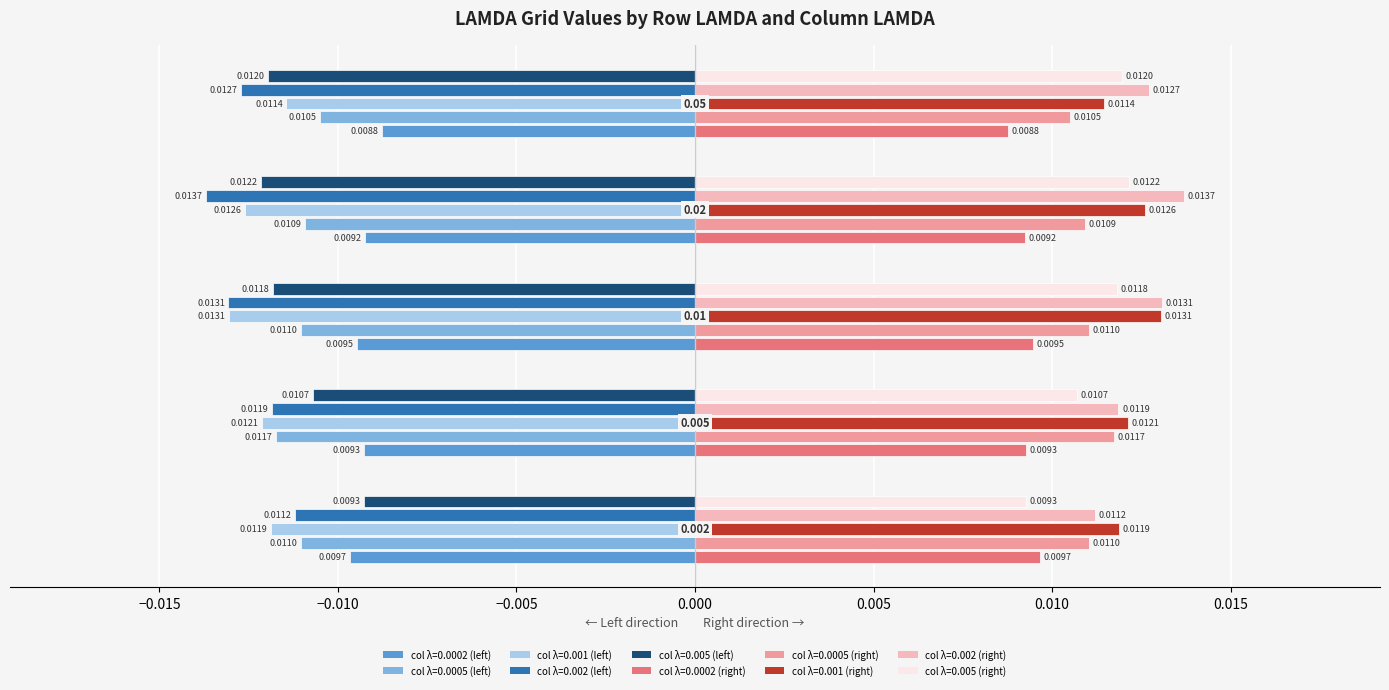

True or false: 0.005 has a value of -0.0 at 0.01.

False